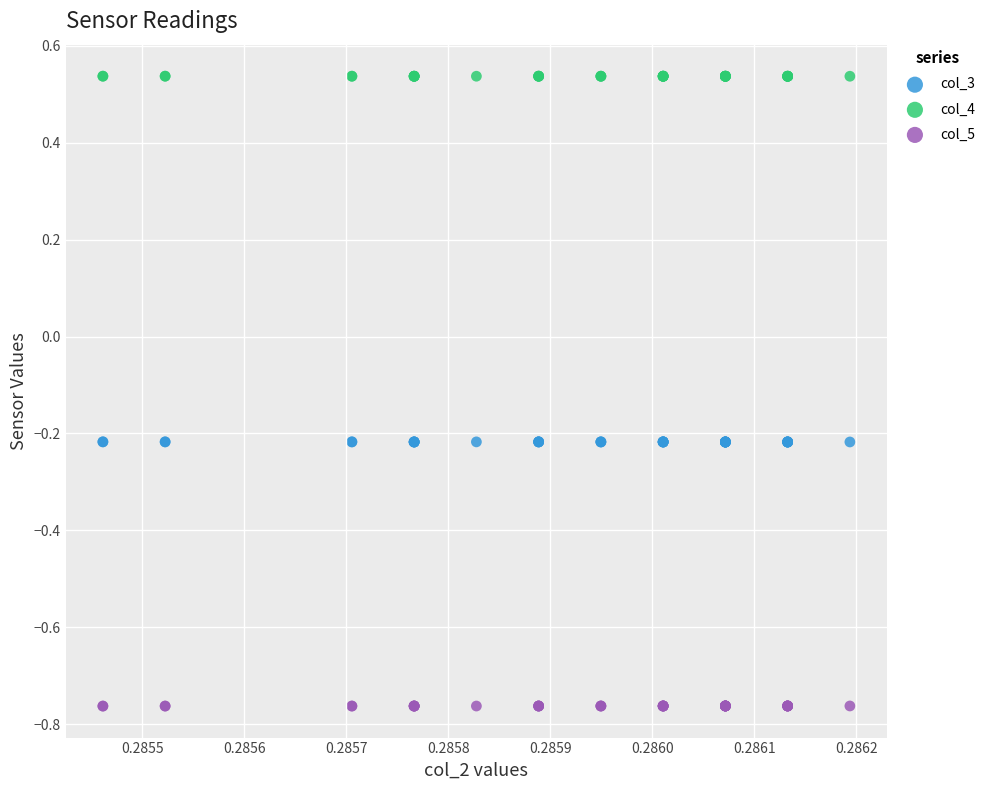

Which series contains the highest Y value?

col_4